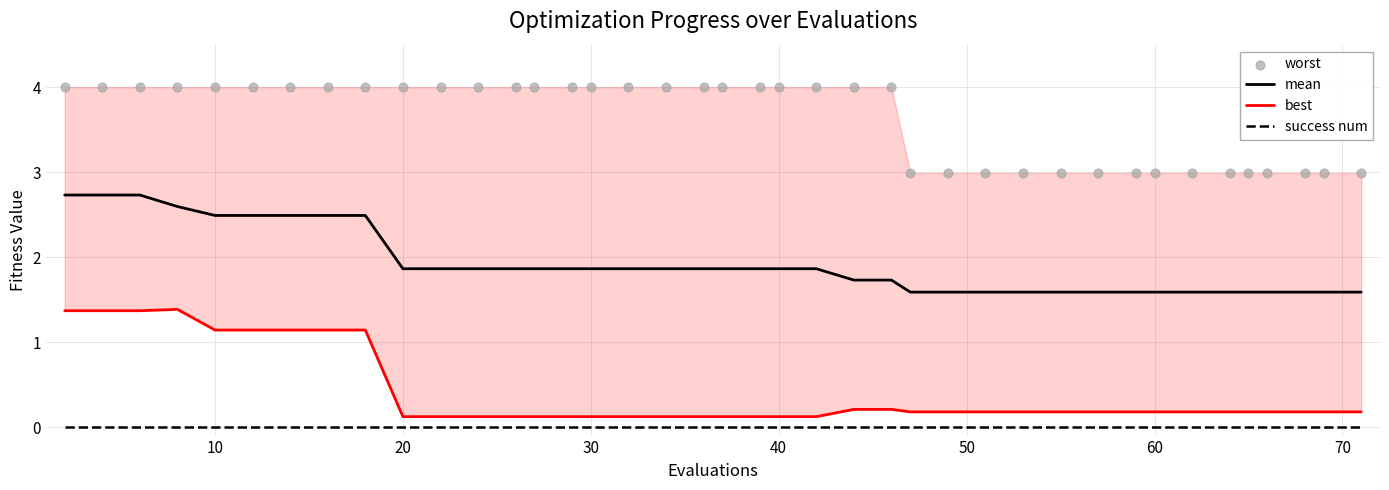

Which series contains the highest Y value?

worst